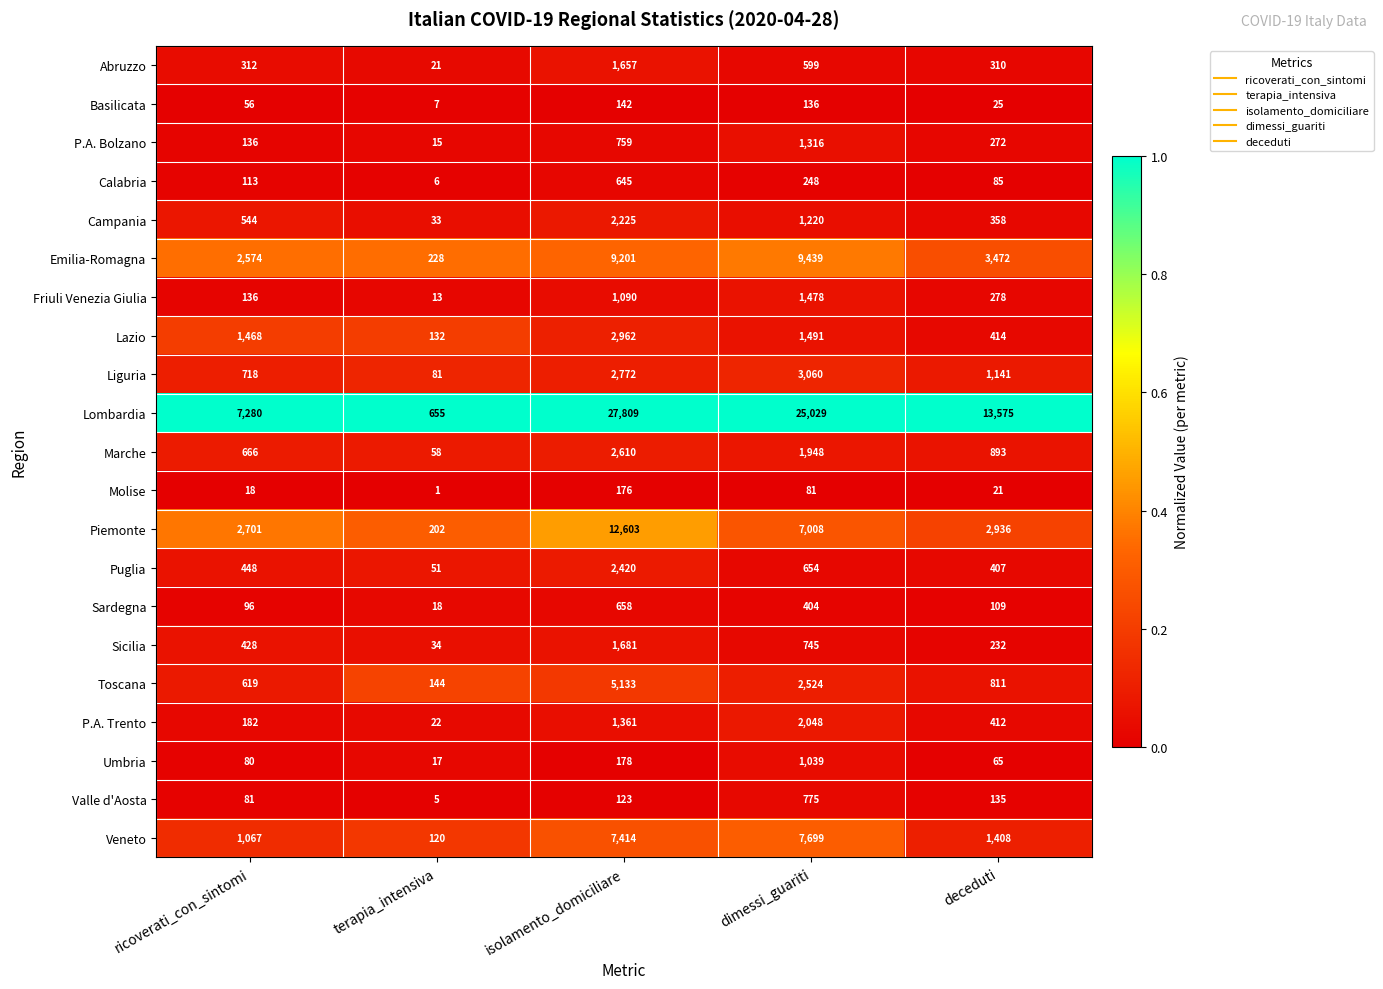

At which category is the sum across all series the highest?

isolamento_domiciliare